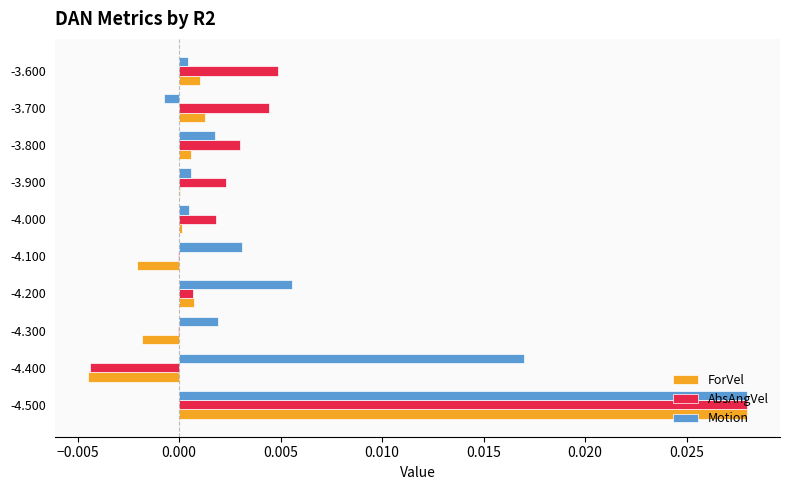

Which series has the largest total across all categories?

Motion